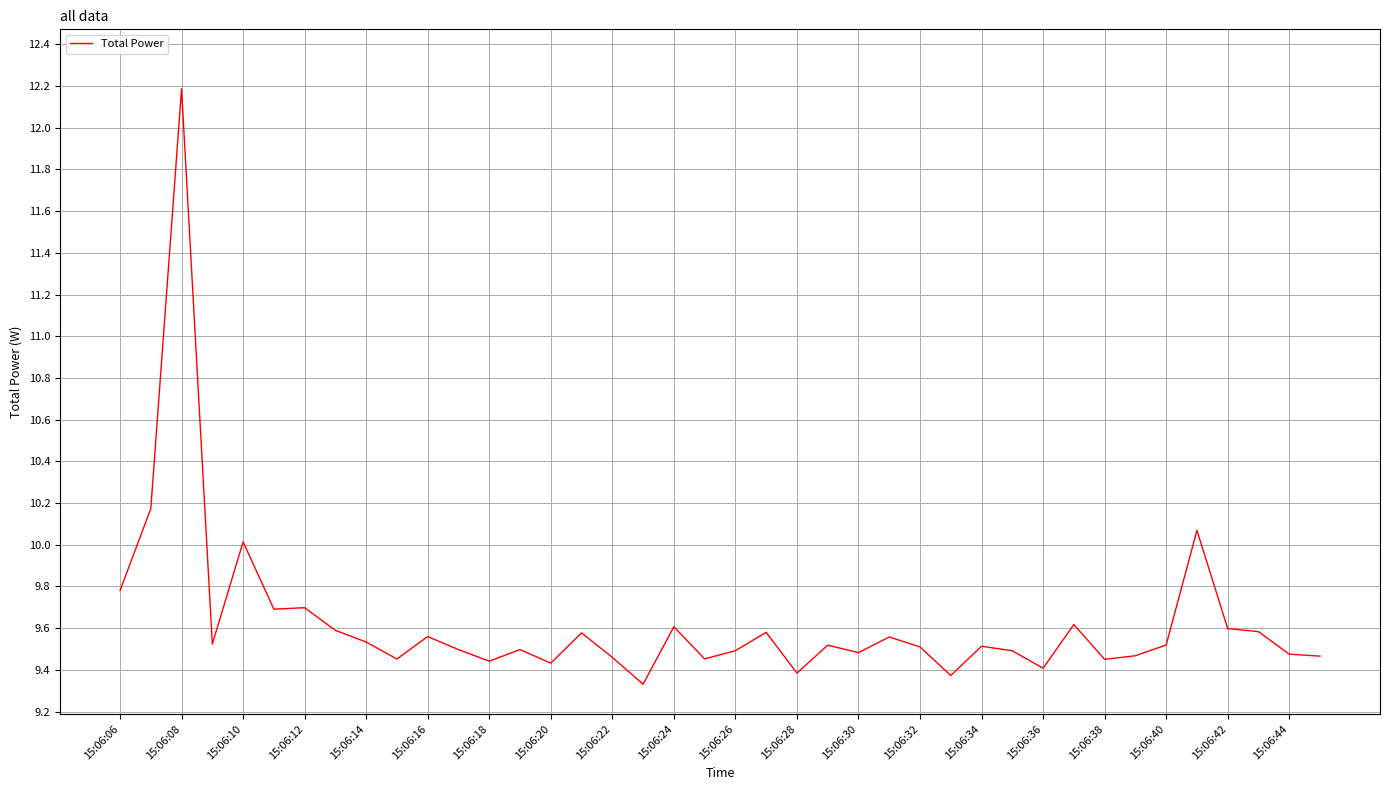

What is the average value?

9.6